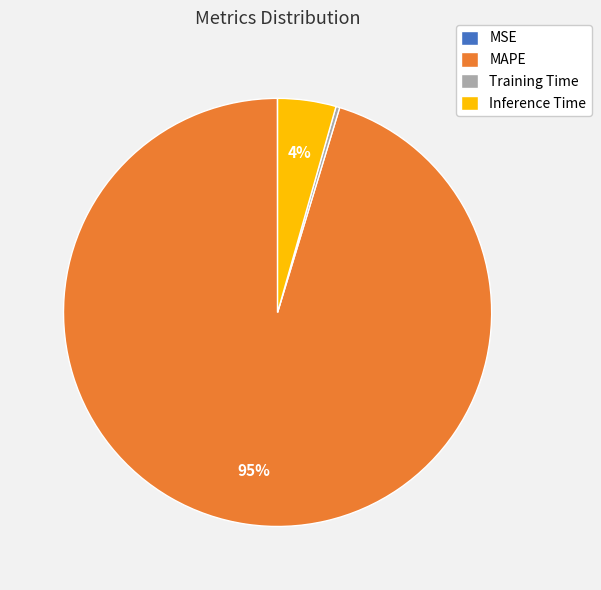

Is it true that Inference Time is 4% of the pie?

True